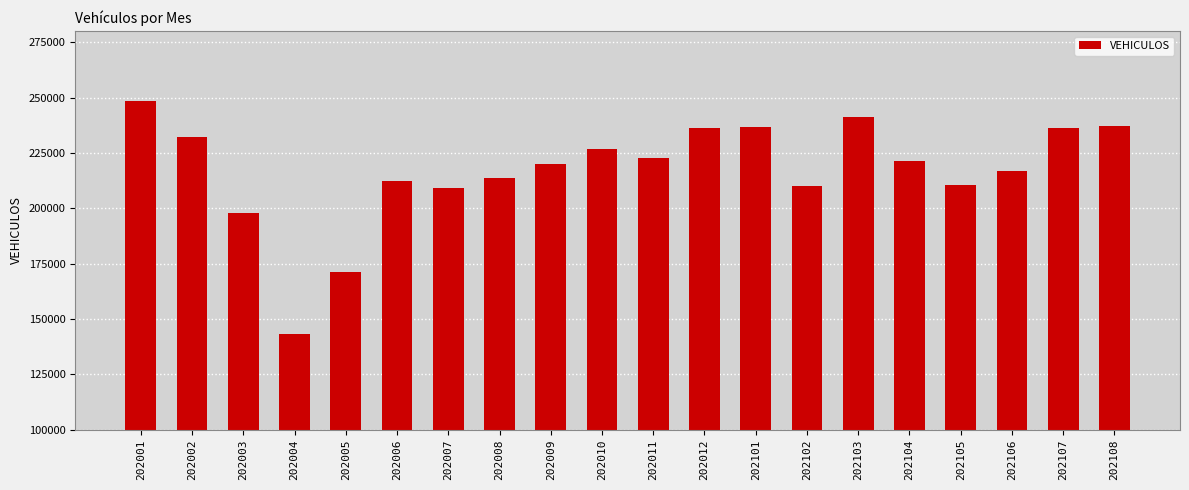

What is the value of the 13th bar from the left?

236469